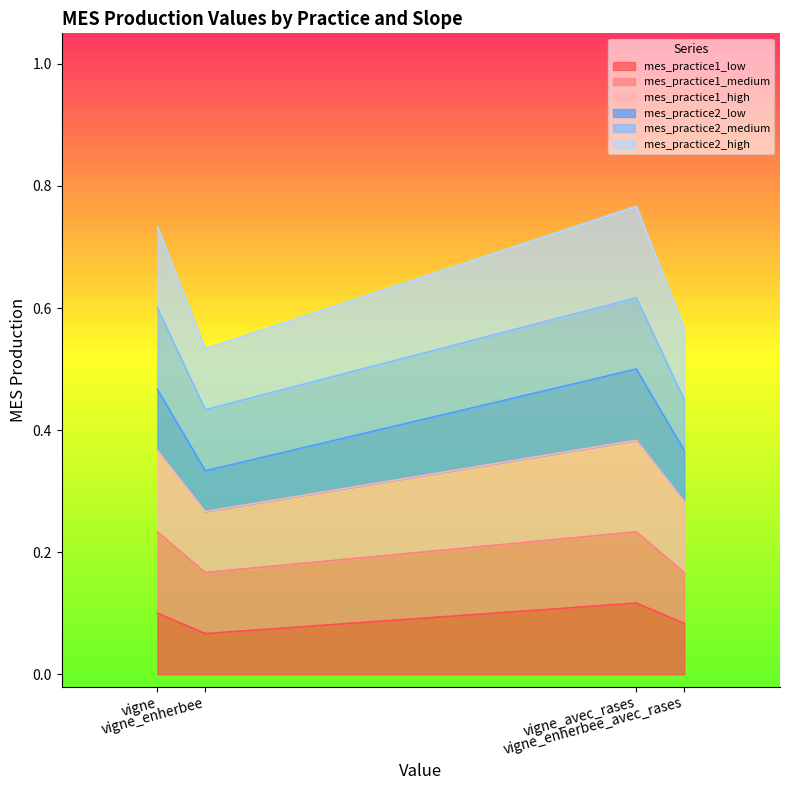

What is the label of the 4th point from the left?

vigne_enherbee_avec_rases